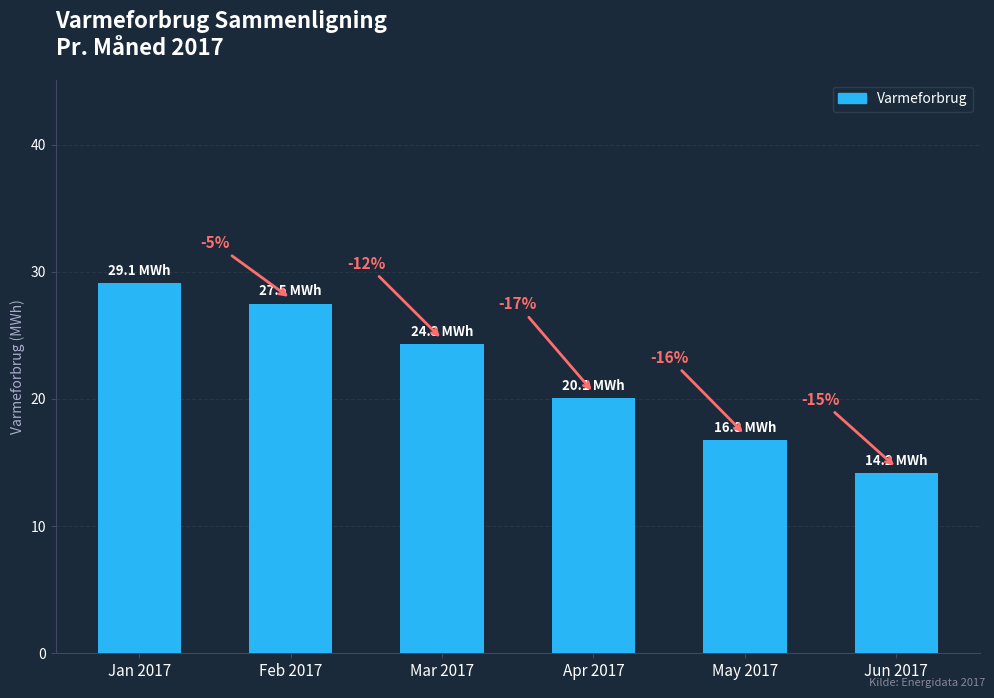

What is the difference between the maximum and minimum values?

14.9